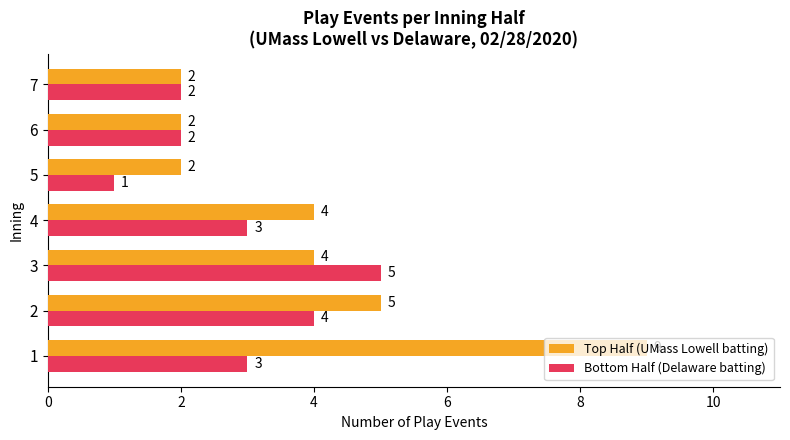

What is the average value of the Bottom Half (Delaware batting) series?

3